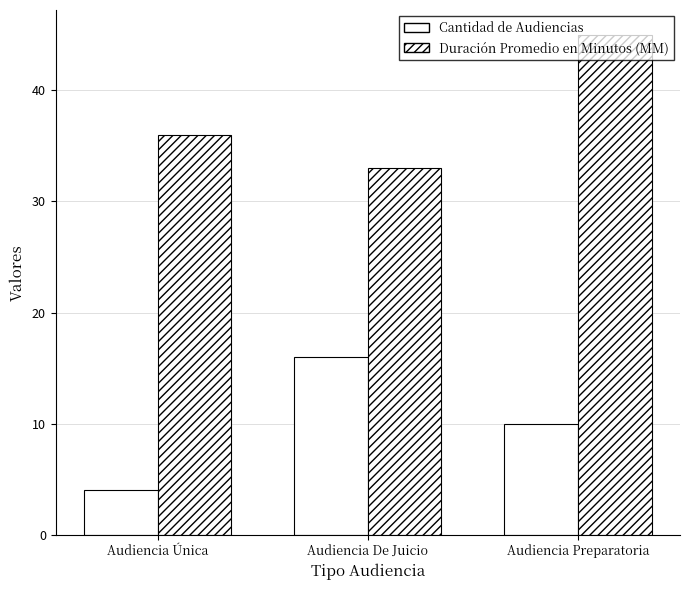

Which label corresponds to the largest value in the chart?

Audiencia Preparatoria